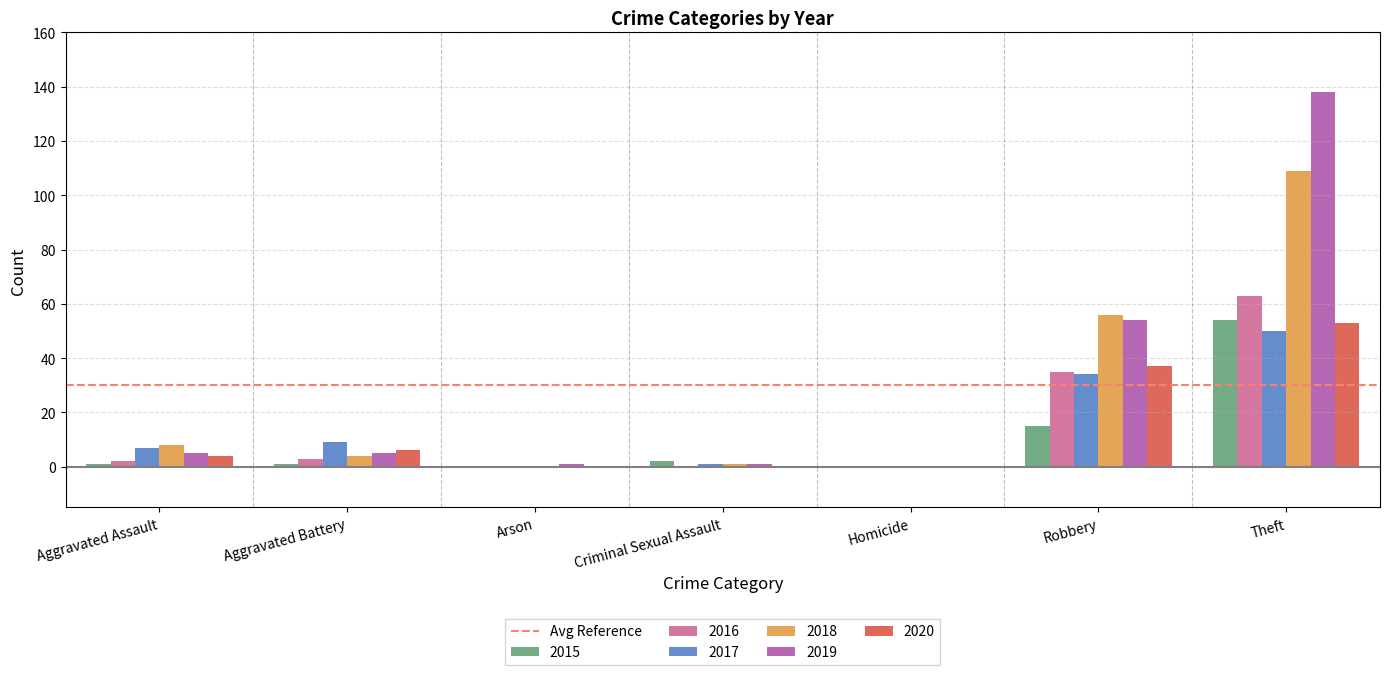

Count the number of categories in the chart.

7